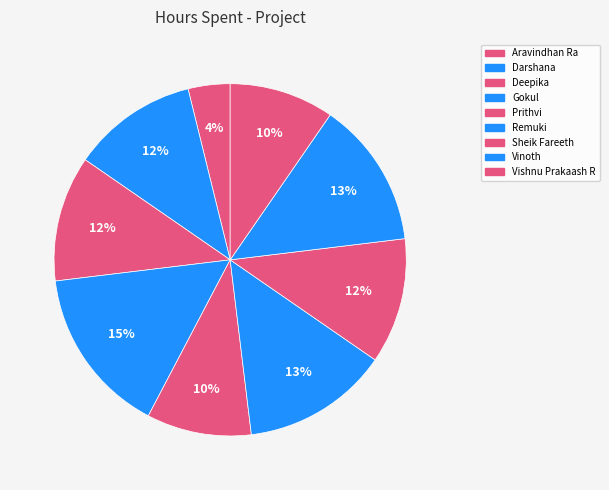

How many segments does this pie chart have?

9